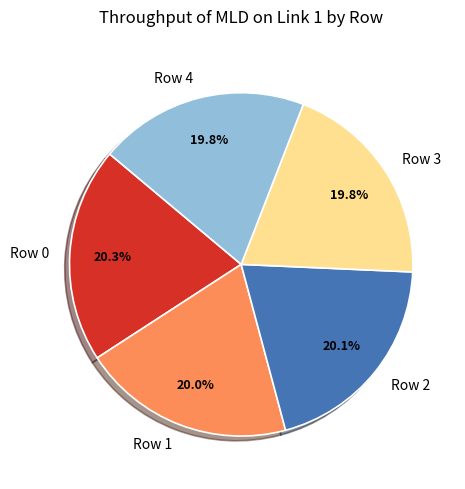

Do Row 1 and Row 2 together represent more than half of the pie?

No